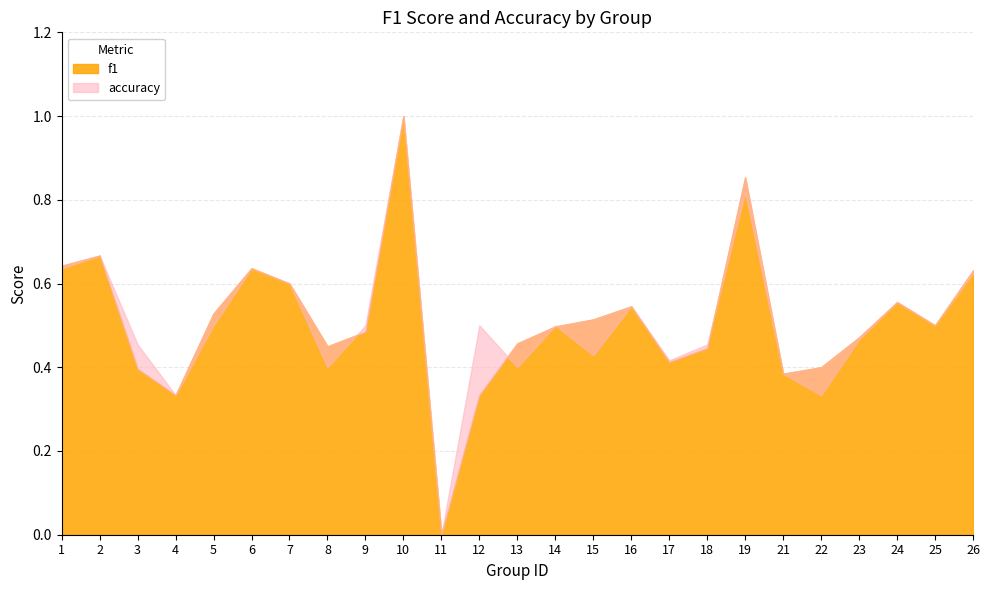

Which label corresponds to the largest value in the chart?

10